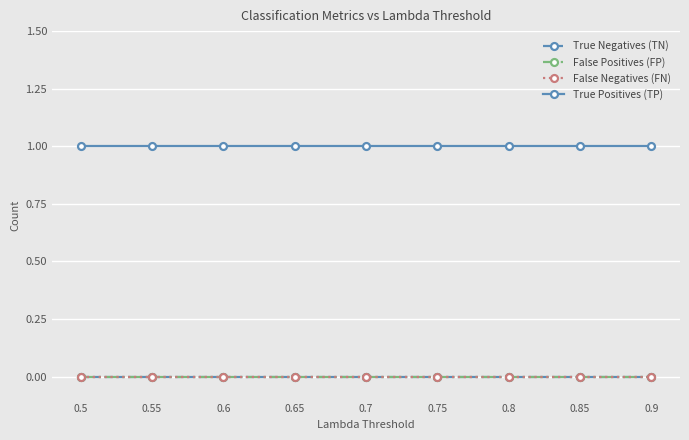

Does the chart have visible grid lines?

Yes